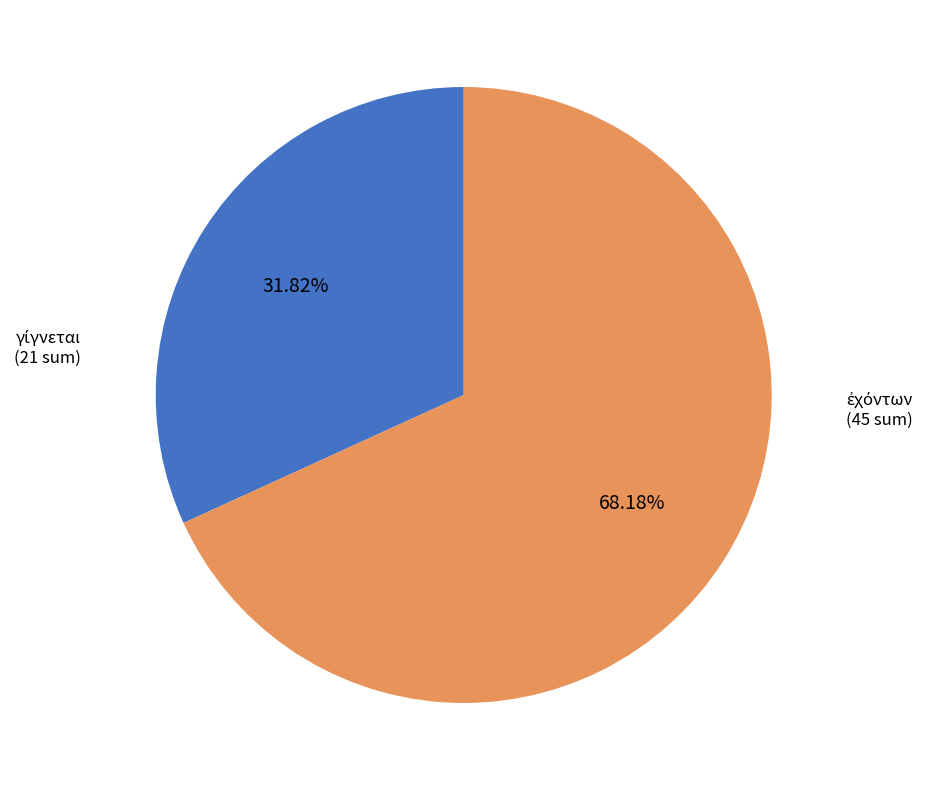

Is there a majority slice in this chart?

Yes